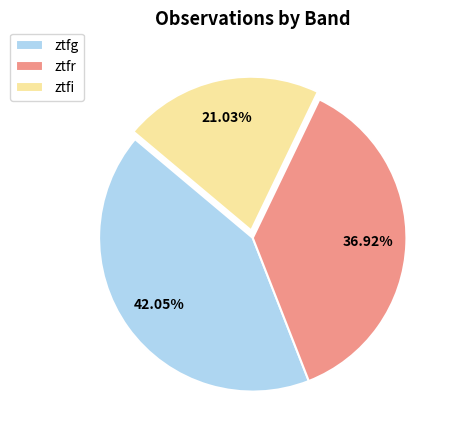

To the nearest percent, what portion does ztfi represent?

21%